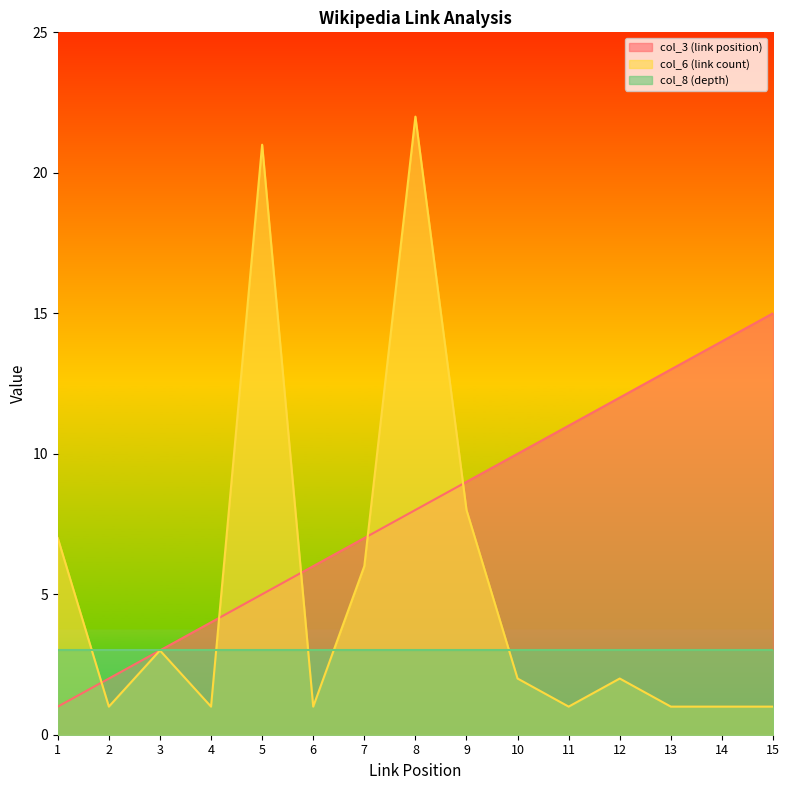

True or false: col_3 (link position) and col_6 (link count) intersect in this chart.

True